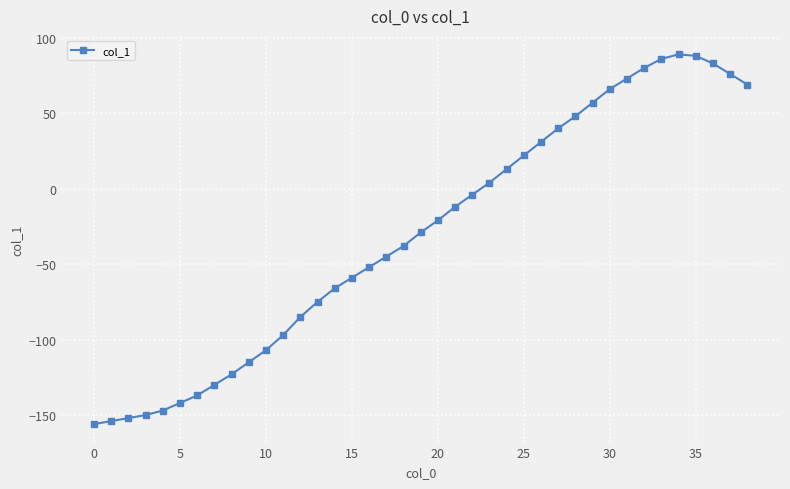

What is the smallest value displayed?

-156